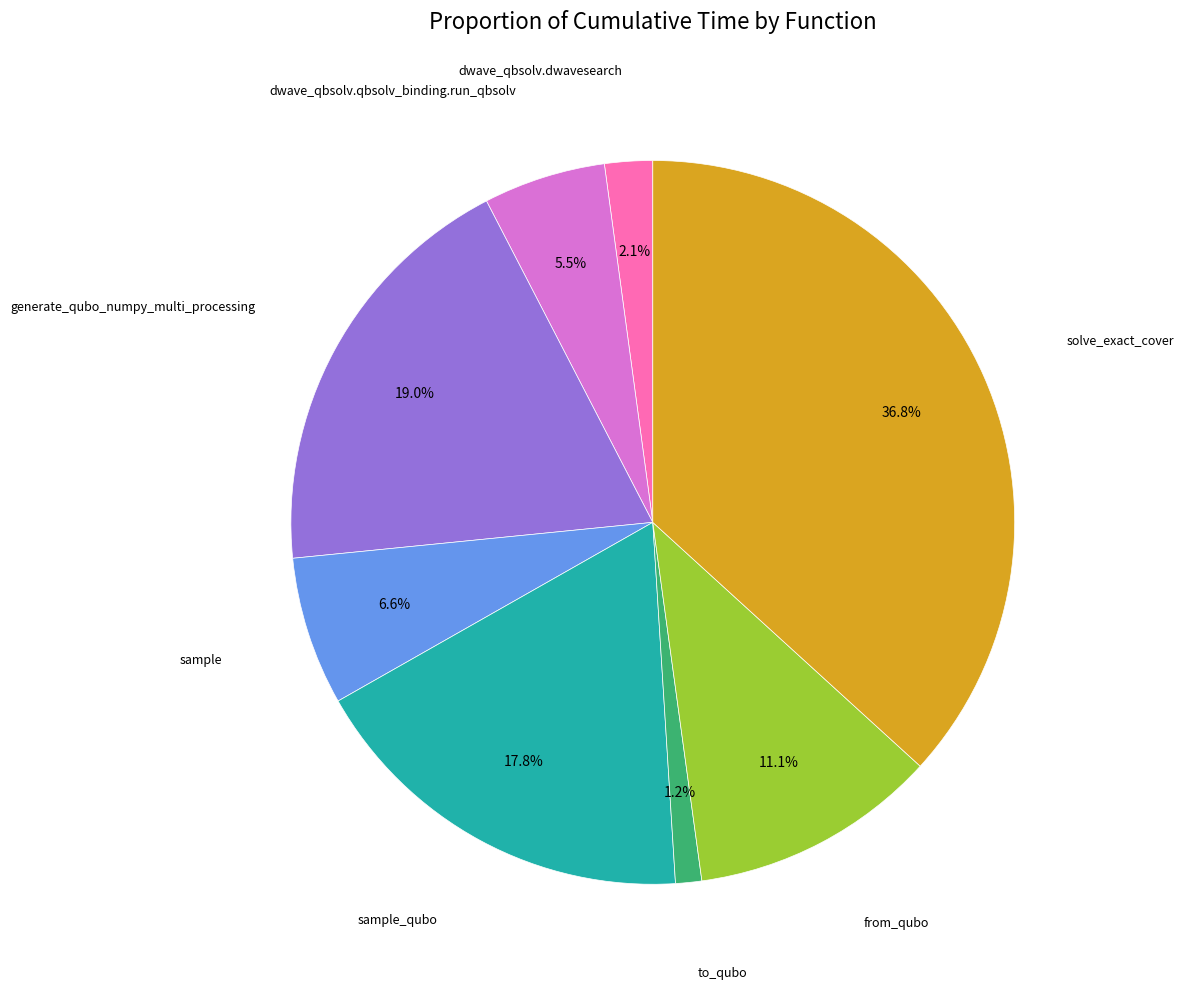

Is there any slice that represents more than half of the pie?

No